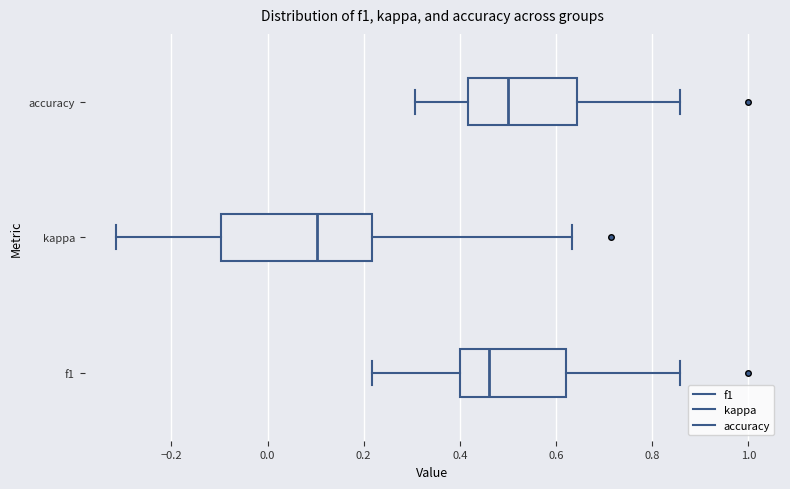

Where does the left whisker of the box for f1 end on the x-axis? The values are not printed on the chart, so give them approximately, as read against the axis.

0.22